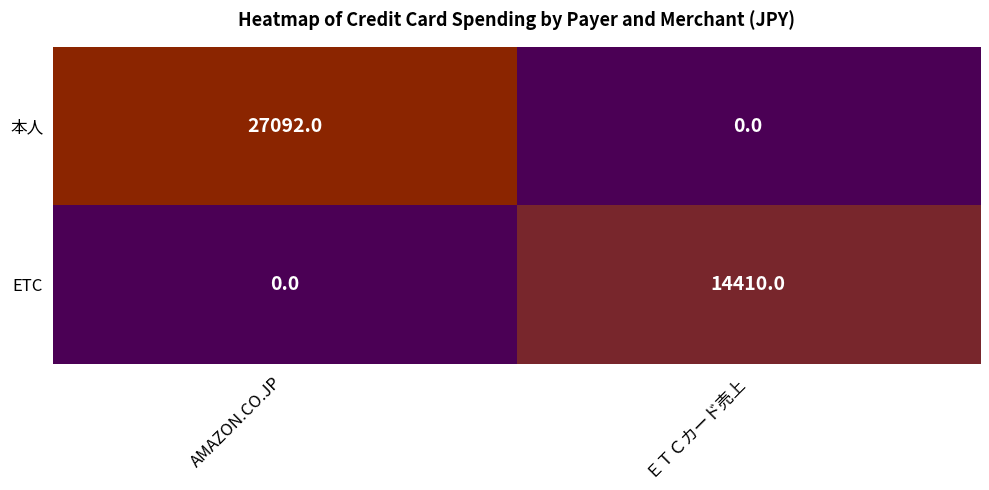

Which series has the largest total across all categories?

本人